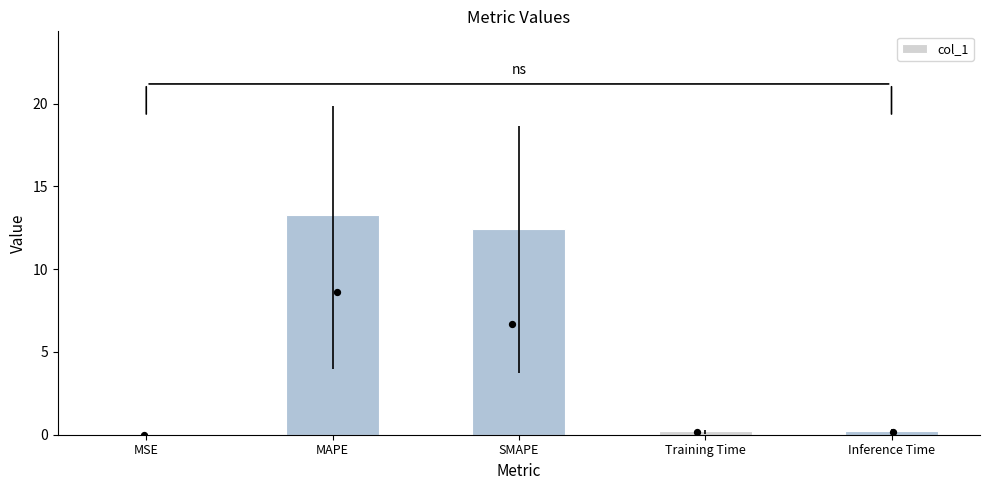

What is the change in value from SMAPE to Training Time?

-12.2